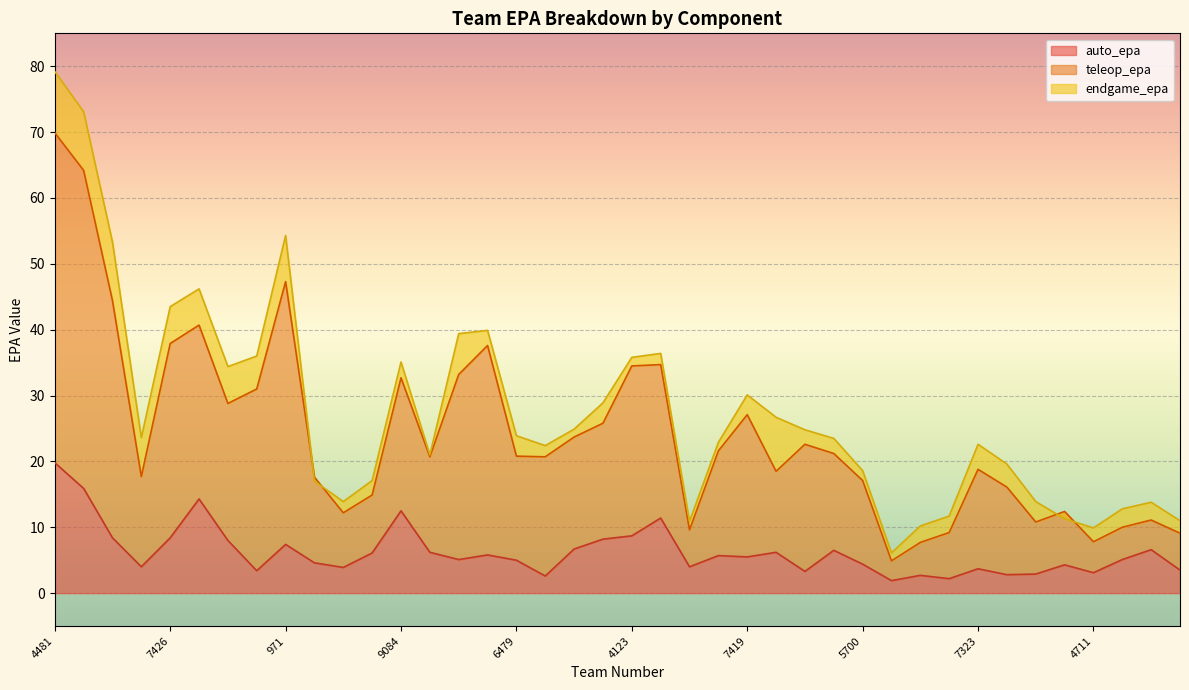

At which category does teleop_epa reach its first local peak?

5026